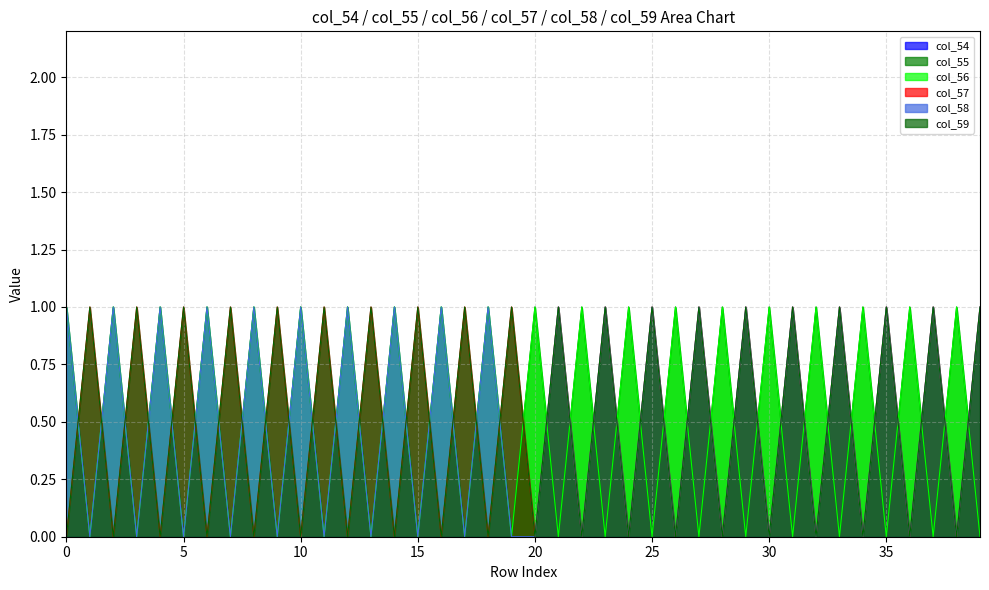

True or false: col_57 and col_59 intersect in this chart.

False